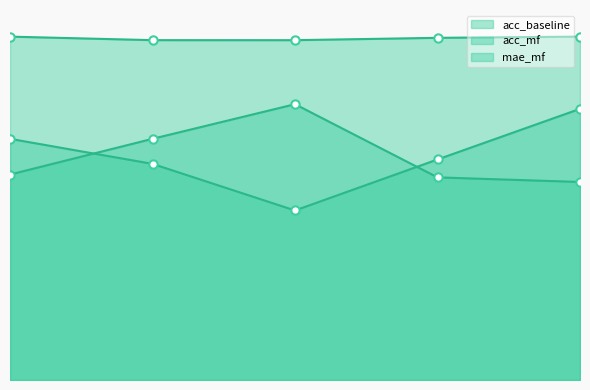

What is the total value across all series at 1?

2.2